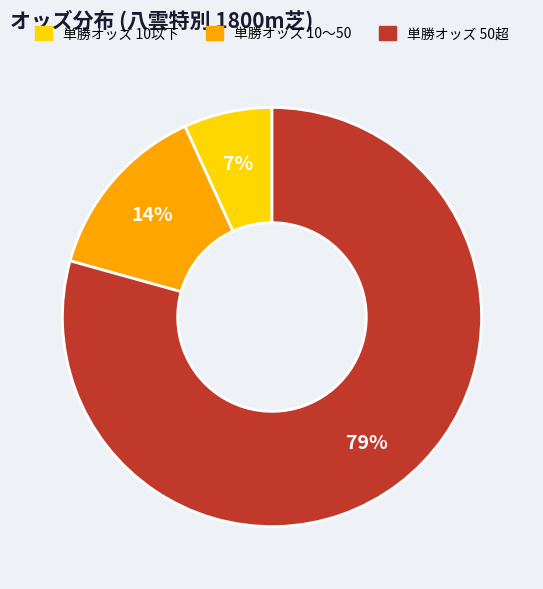

Rank the categories by value from highest to lowest.

単勝オッズ 50超, 単勝オッズ 10〜50, 単勝オッズ 10以下